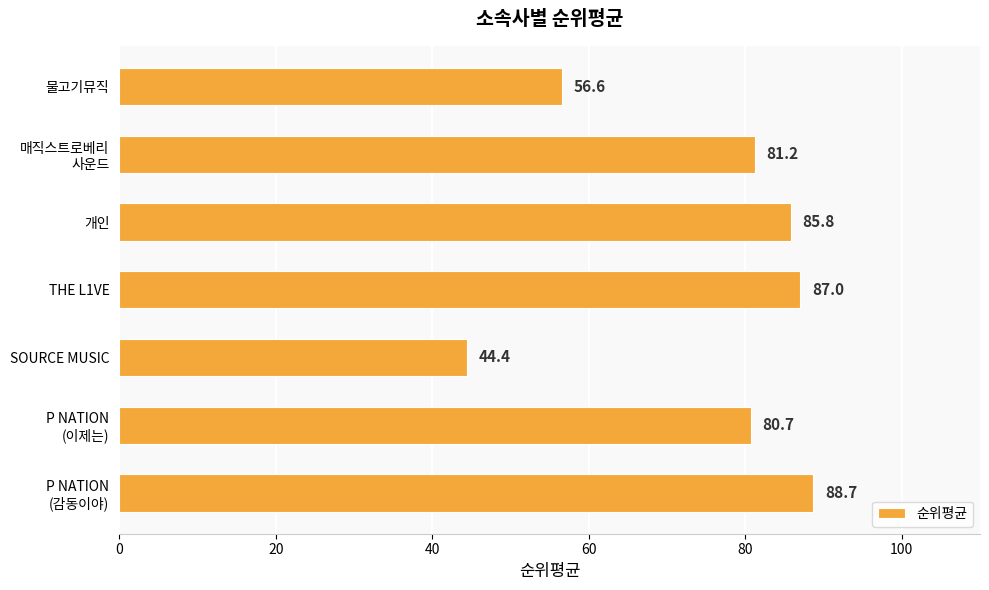

Count the number of values greater than 81.

4